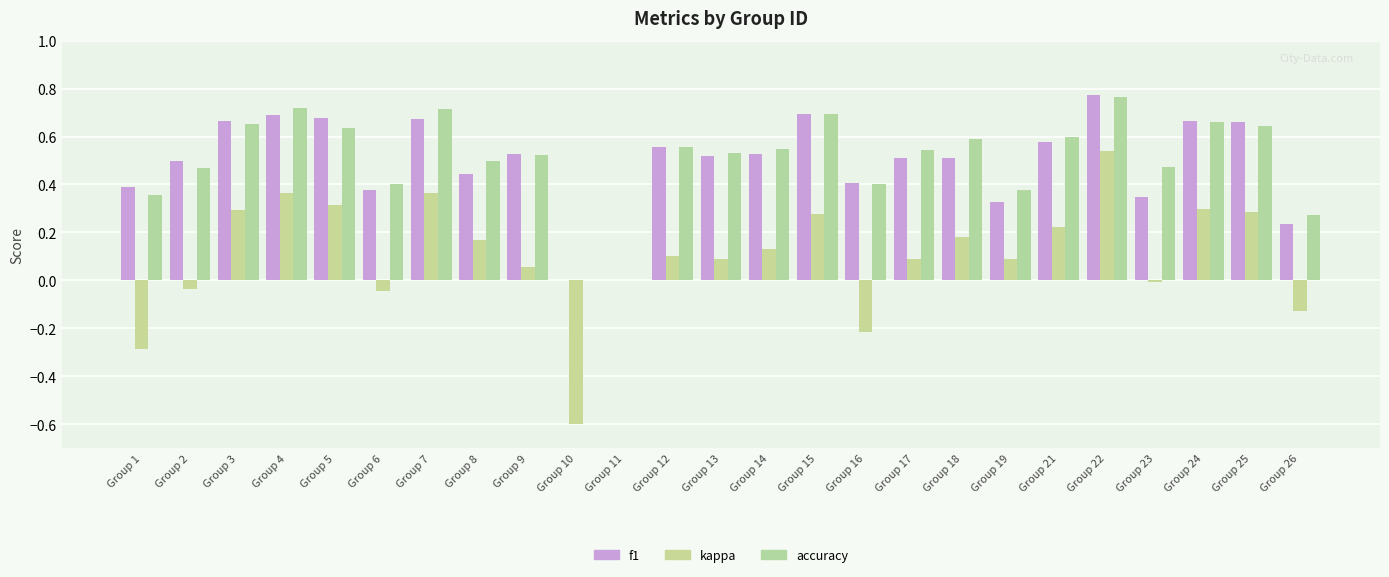

What is the greatest value displayed?

0.8